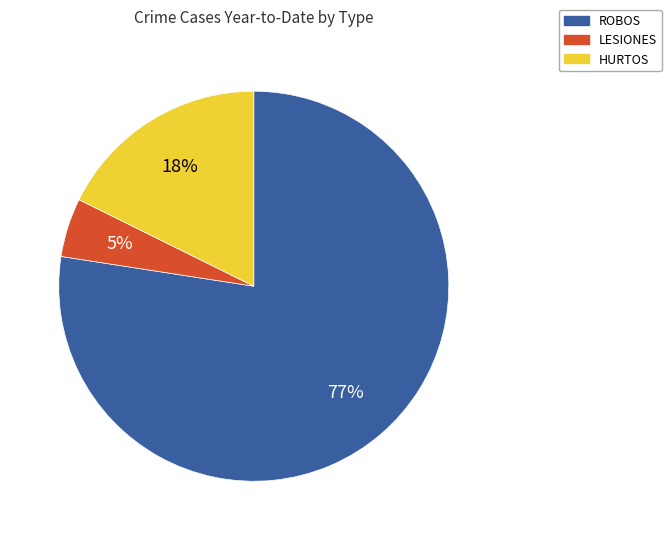

To the nearest percent, what percentage of the pie is LESIONES?

5%